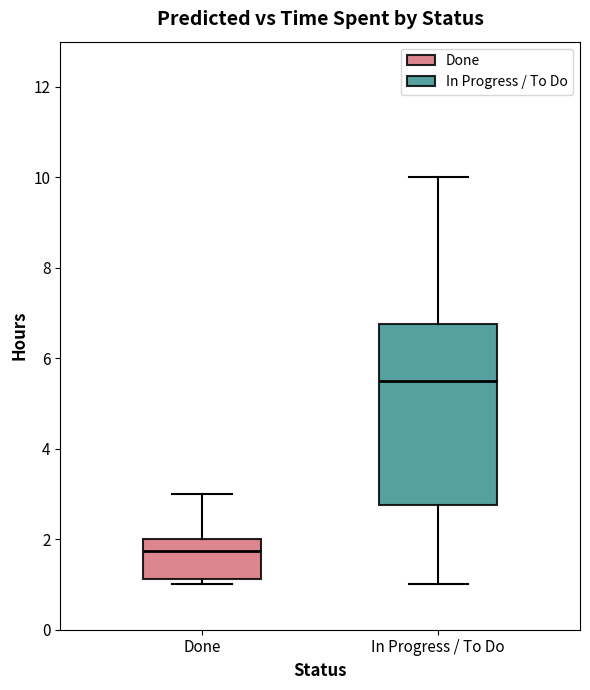

Reading left to right, read every box against the y-axis: the position of its median line, the range the box covers, and the ends of its whiskers. The values are not printed on the chart, so give them approximately, as read against the axis.

Done: median 1.8, box 1.2 to 2.0, whiskers 1.0 to 3.0
In Progress / To Do: median 5.6, box 2.8 to 6.8, whiskers 1.0 to 10.0